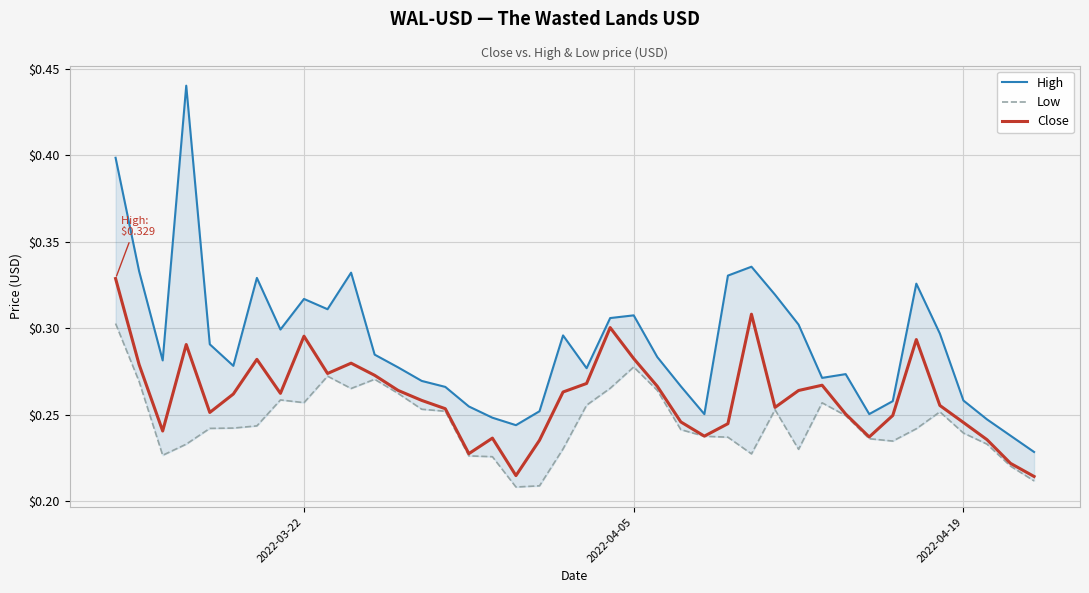

The Close series shows 0.2 at 2022-04-05. True or false?

False